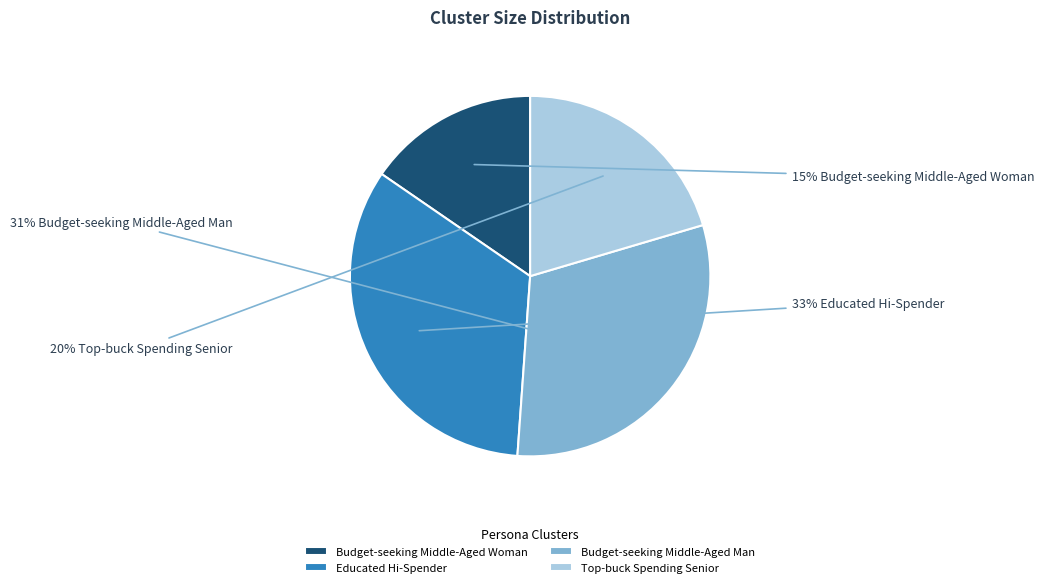

Rank the categories by value from highest to lowest.

Educated Hi-Spender, Budget-seeking Middle-Aged Man, Top-buck Spending Senior, Budget-seeking Middle-Aged Woman